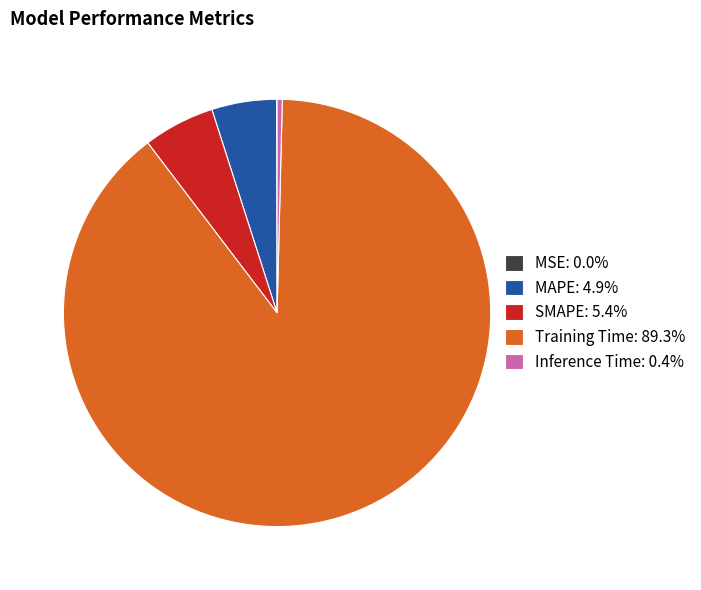

Does MAPE: 4.9% represent more than half of the total?

No